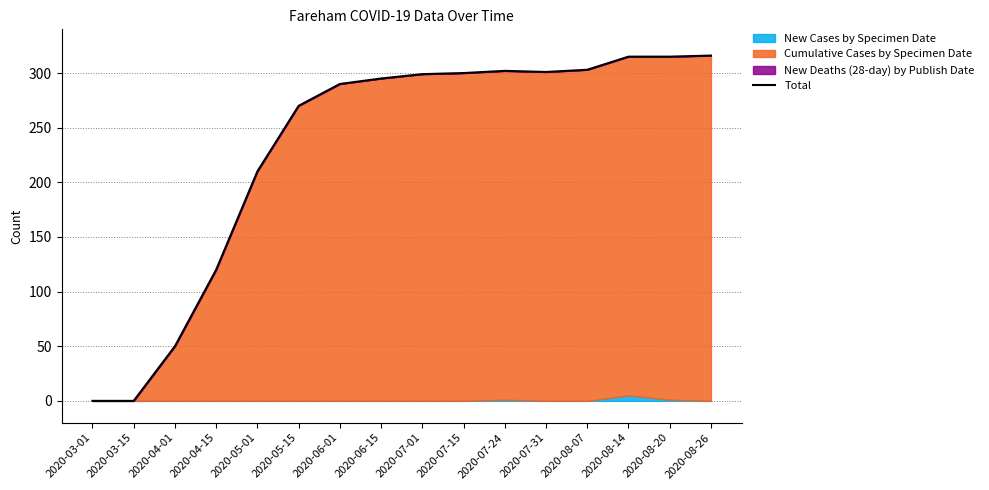

What is the difference between the maximum and second lowest values?

316